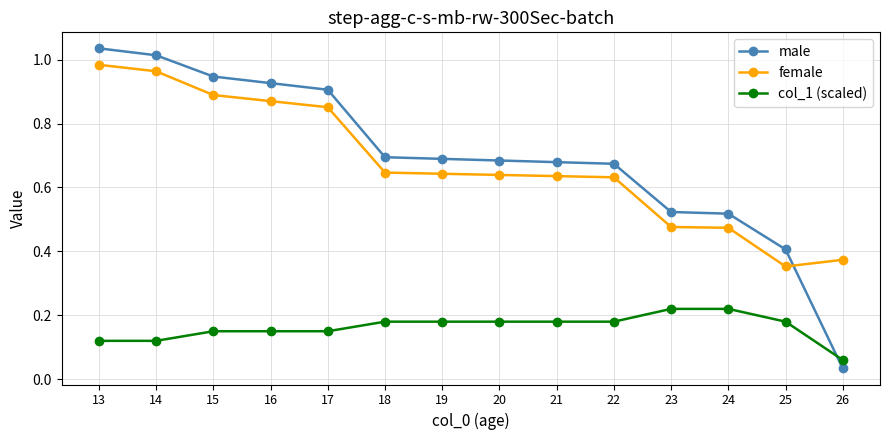

Is it true that col_1 (scaled) equals 0.3 at 15?

False